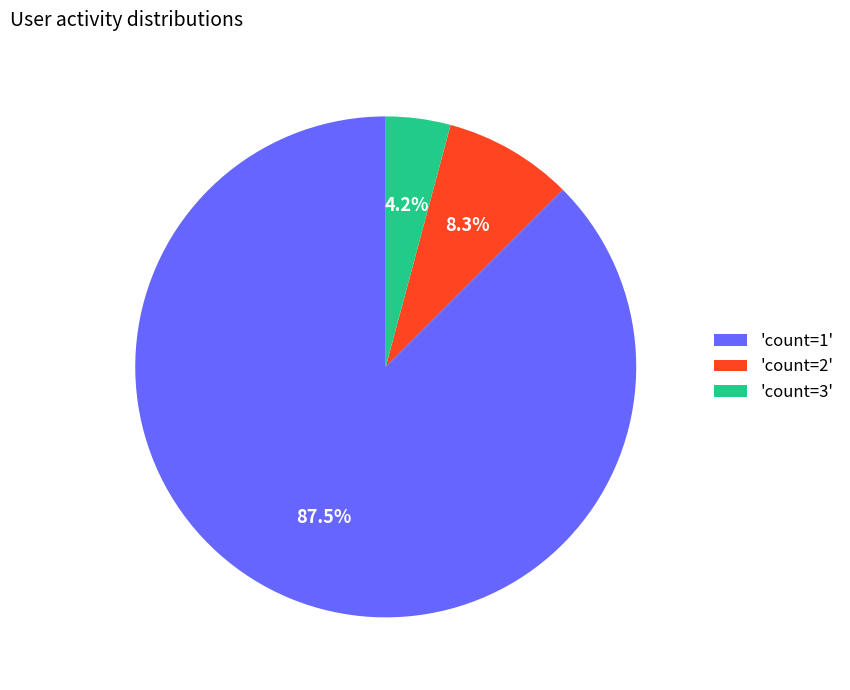

What percentage do 'count=1' and 'count=2' together represent?

95.8%